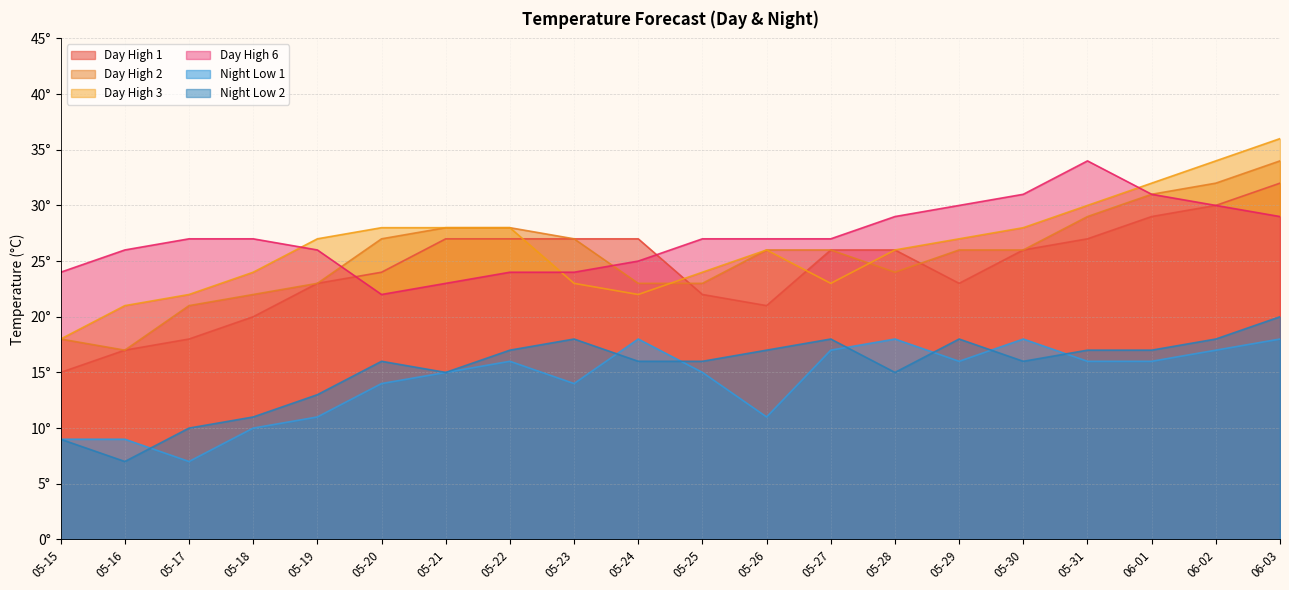

The Day High 6 series shows 43 at 05-17. True or false?

False